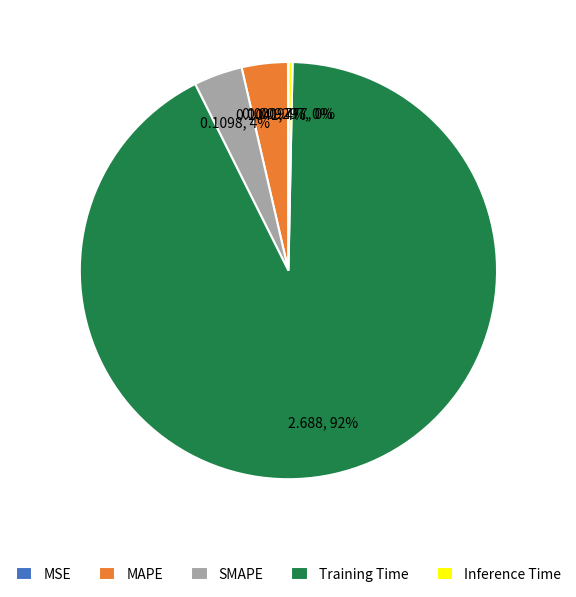

To the nearest percent, what portion does SMAPE represent?

4%